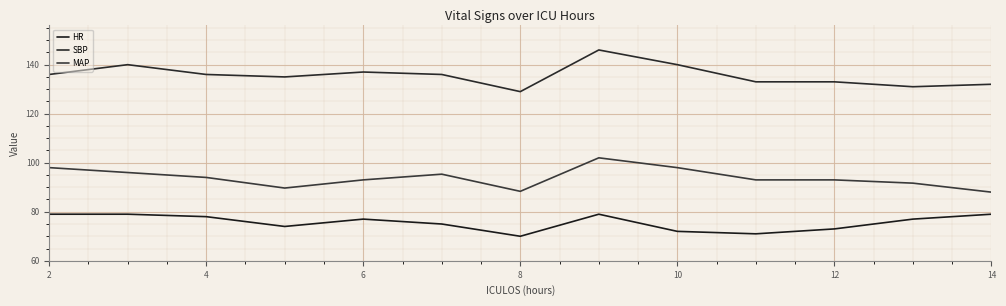

Does the chart have visible grid lines?

Yes